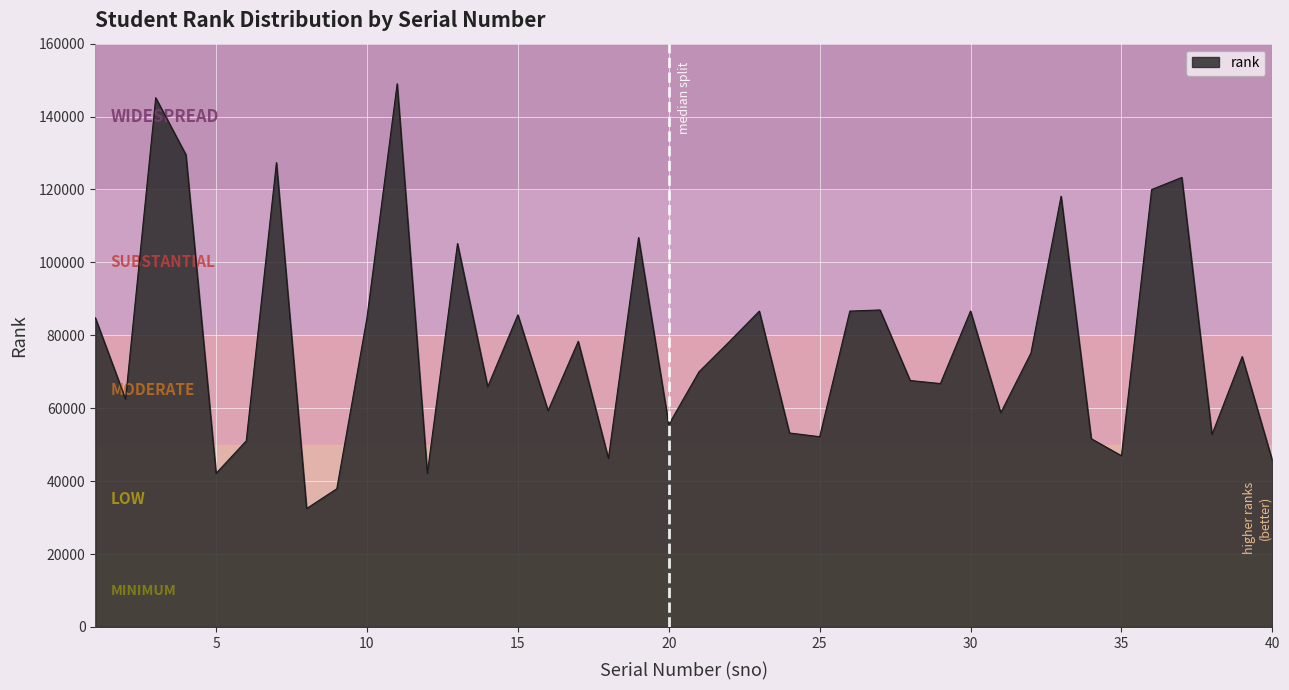

What is the smallest value displayed?

32490